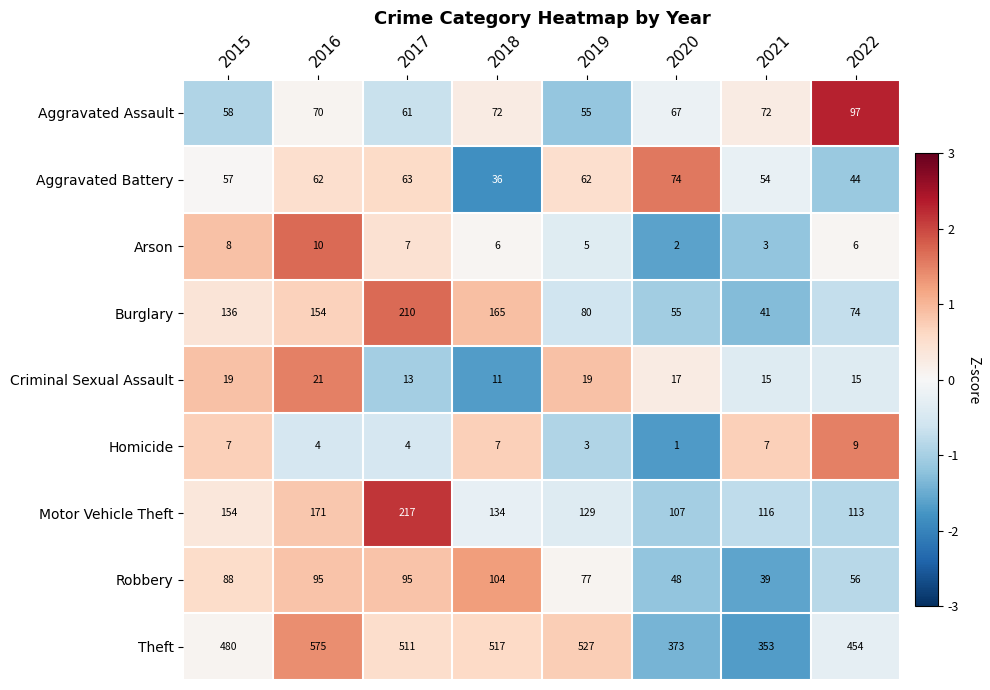

True or false: Aggravated Battery has a value of 100 at 2016.

False